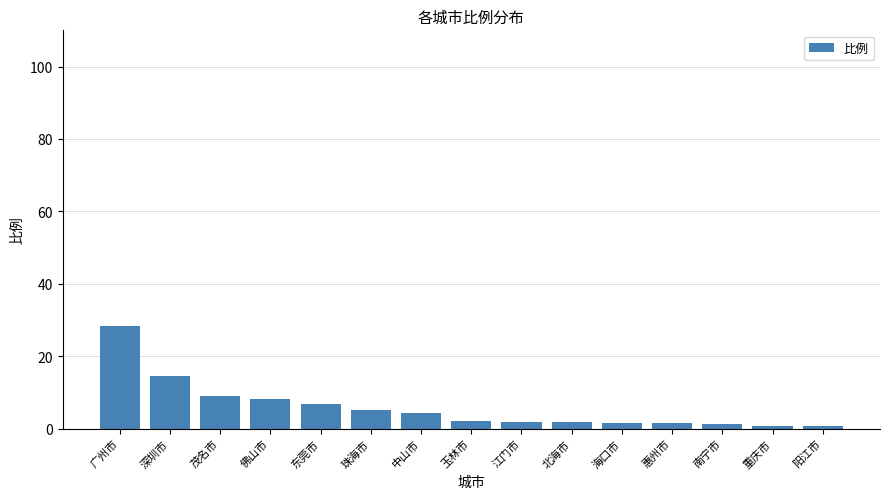

What is the greatest value displayed?

28.5